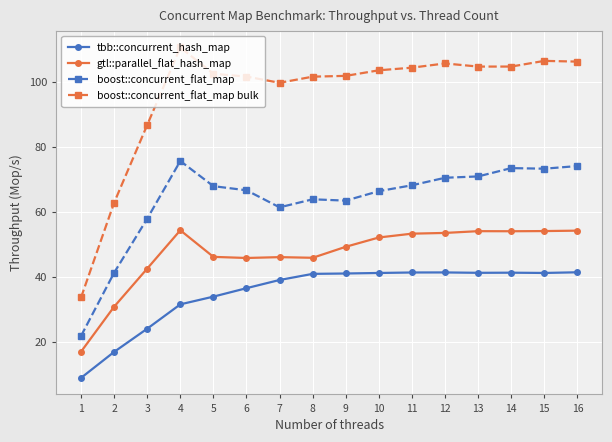

What is the difference between the gtl::parallel_flat_hash_map values at 16 and 1?

37.2